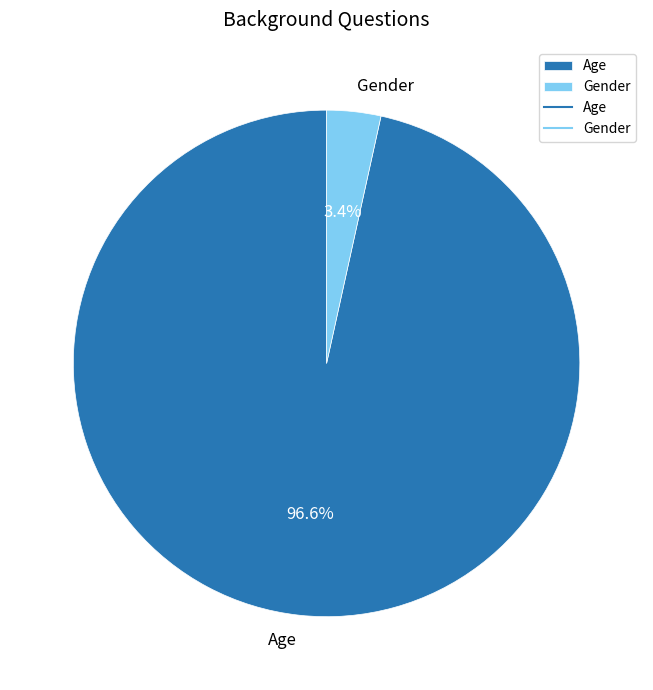

To the nearest percent, what portion does Gender represent?

3%